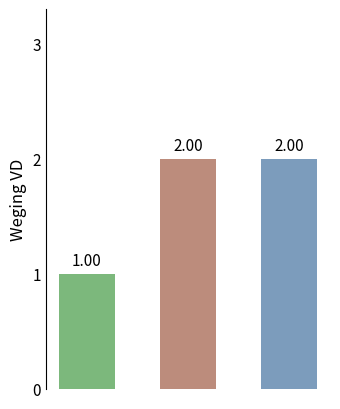

What is the maximum value for Proefwerk H2 en H3?

2